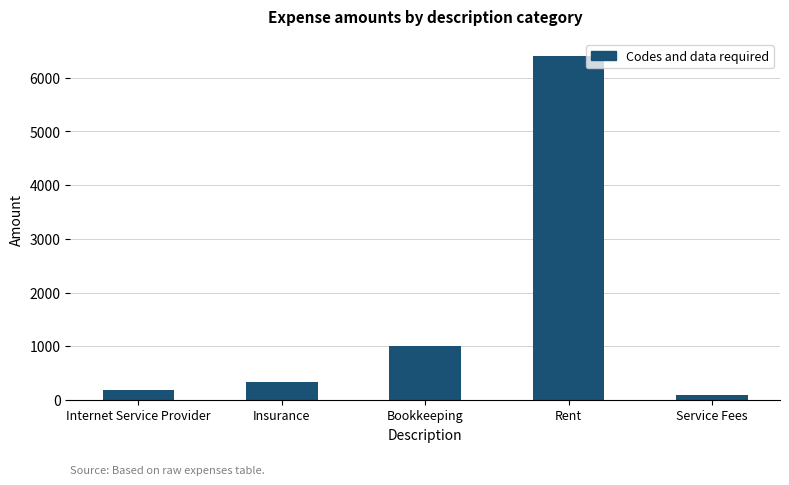

Reading left to right, transcribe all the data shown in this chart.

Internet Service Provider=179	Insurance=340	Bookkeeping=1000	Rent=6400	Service Fees=100